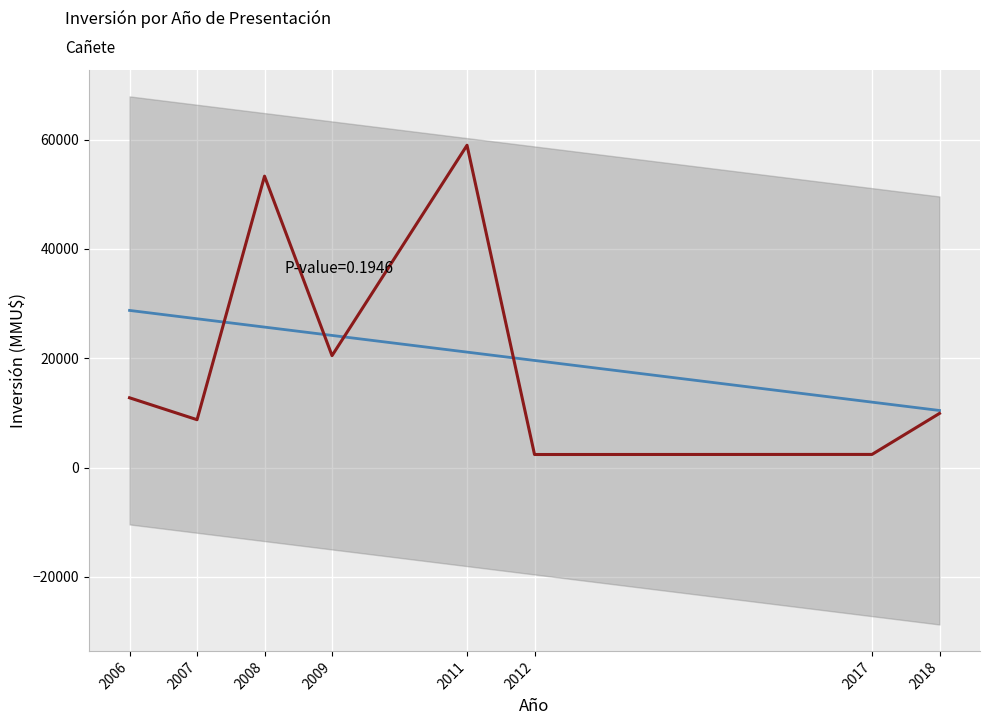

What is the value of the Trend point at the 8th from the left?

10437.9